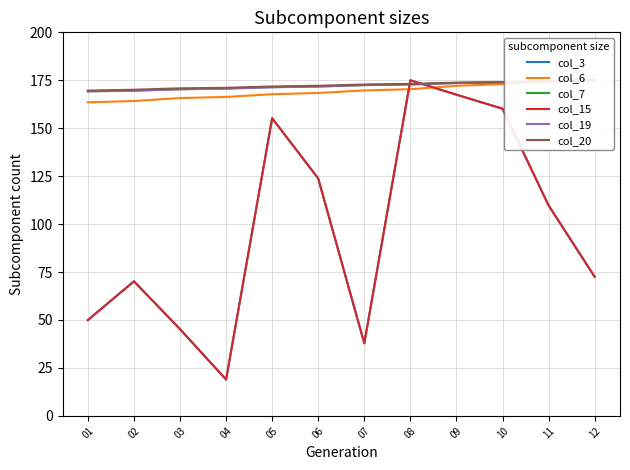

At how many categories does at least one series exceed 72?

12